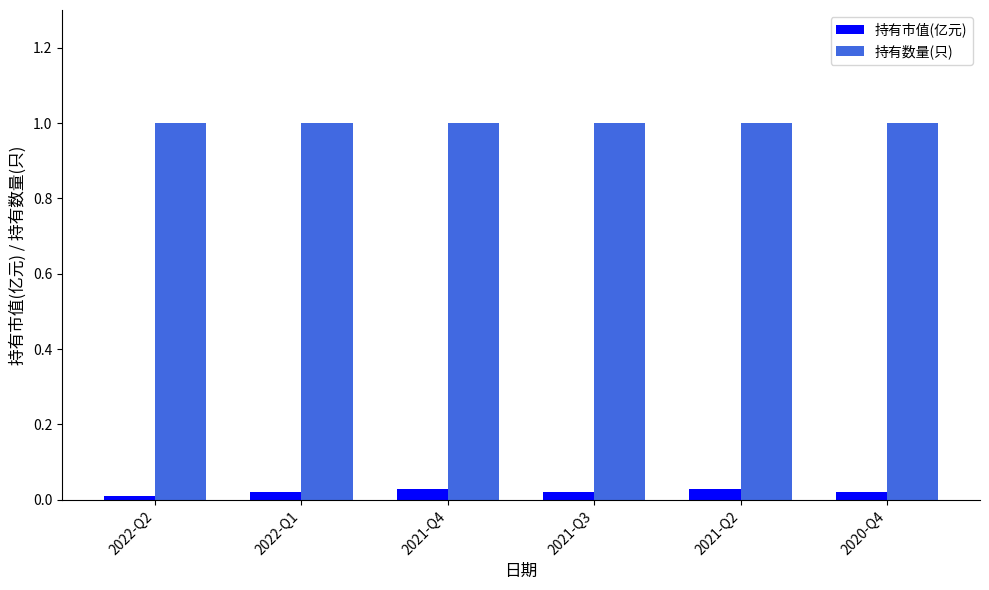

Is the value of 持有市值(亿元) at 2022-Q2 greater than the value of 持有数量(只) at 2021-Q3?

No